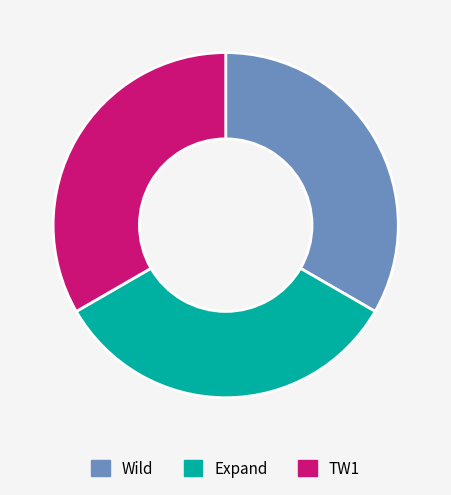

True or false: Expand accounts for 33% of the total.

True